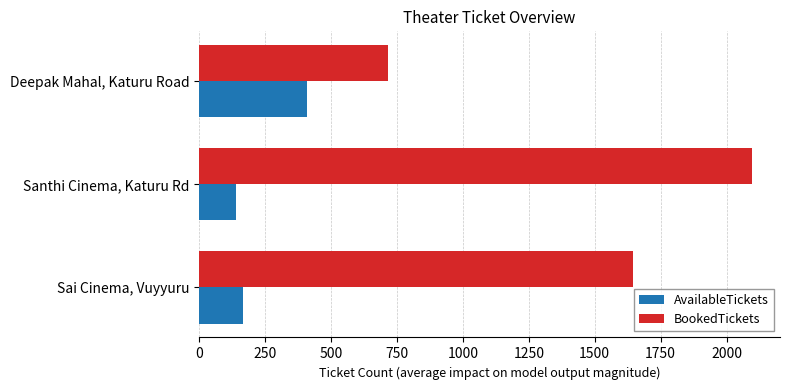

How many BookedTickets values are between 714 and 2098?

3